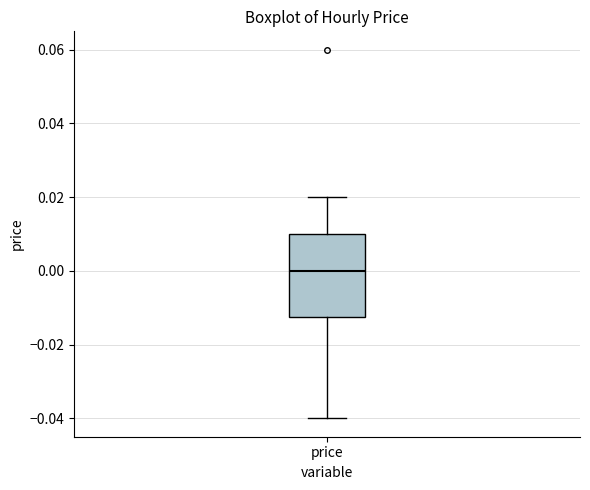

Transcribe this box plot: give where the median line is, the range the box spans, and where the two whiskers end, as read against the y-axis. The values are not printed on the chart, so give them approximately, as read against the axis.

median 0.000, box -0.012 to 0.010, whiskers -0.040 to 0.020